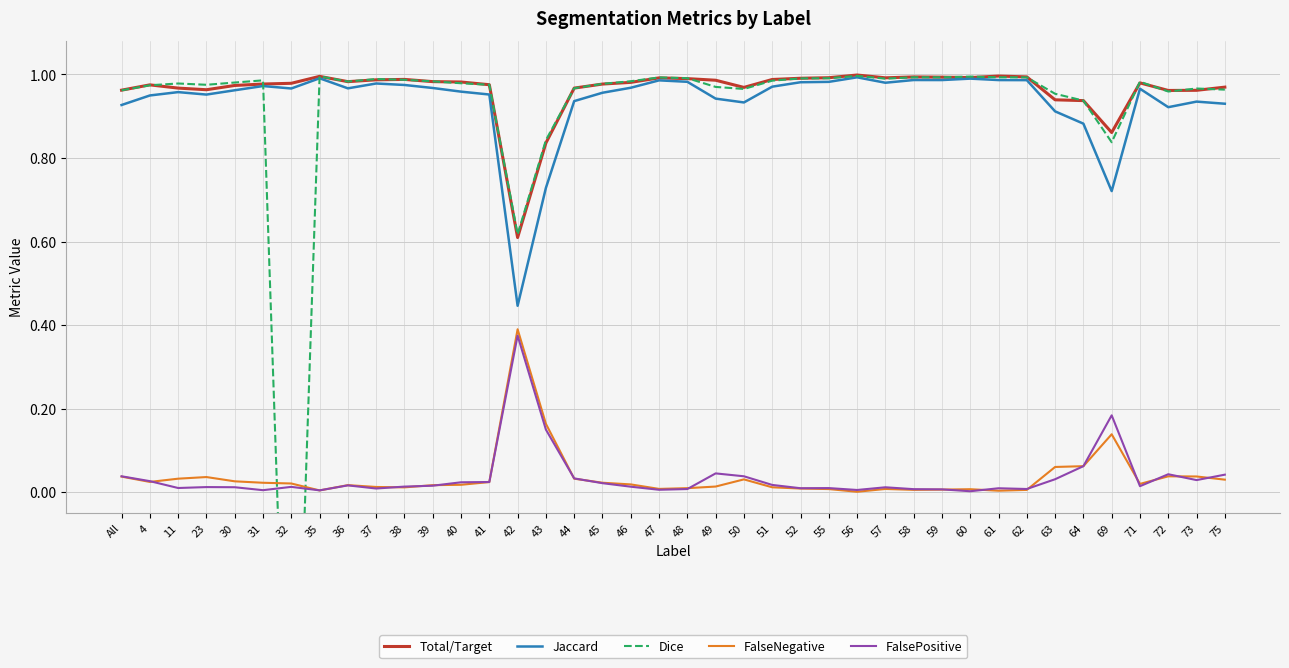

What is the maximum value for FalseNegative?

0.4